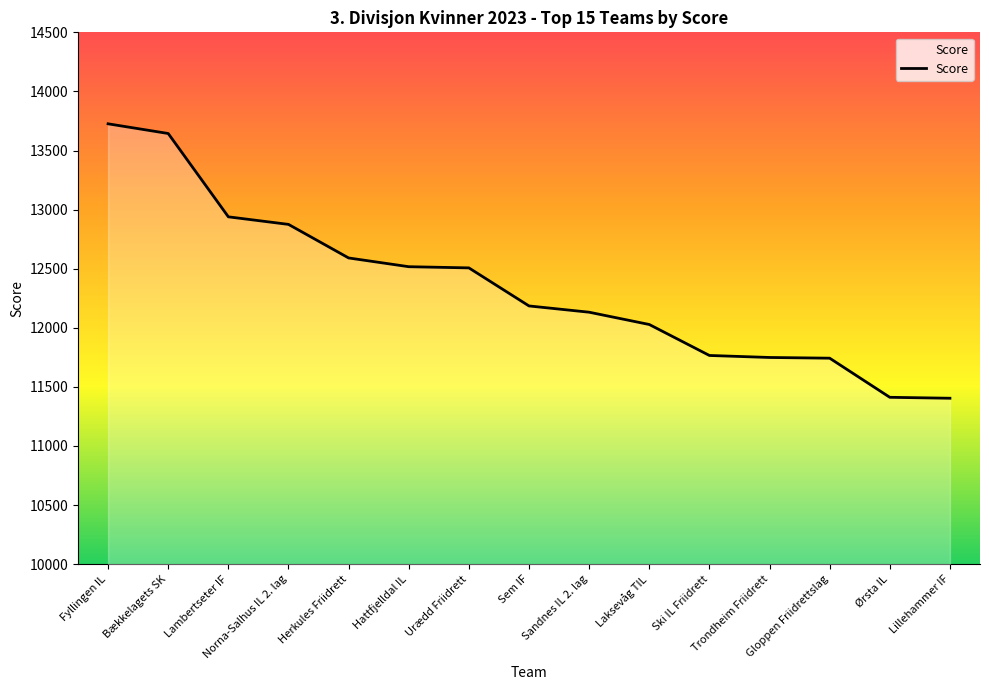

What is the smallest value displayed?

11404